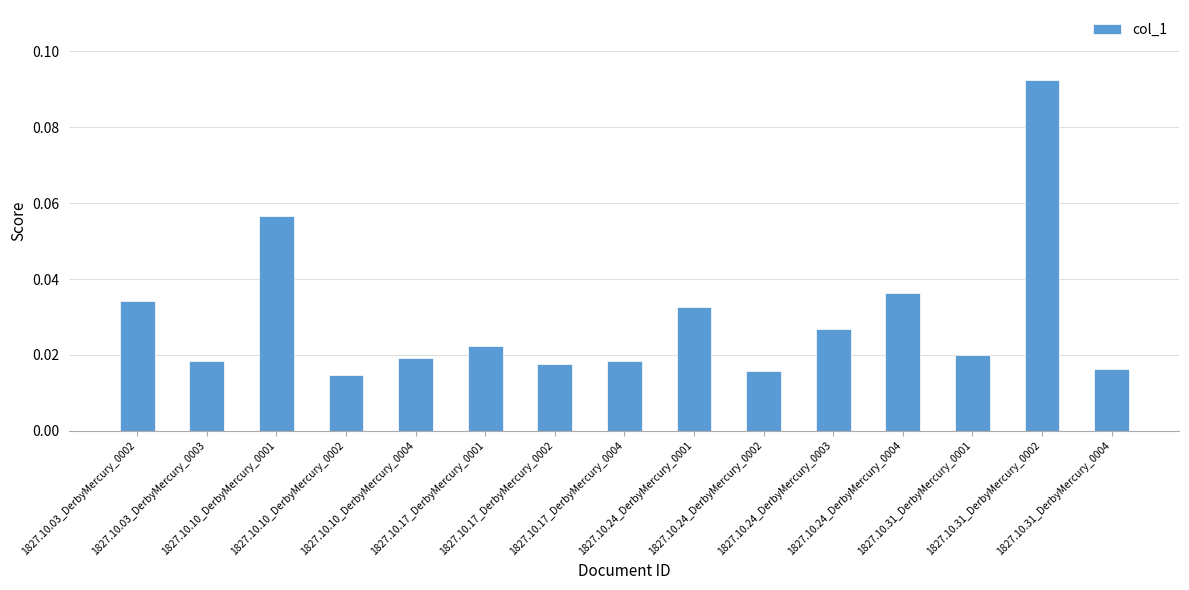

What is the label of the 4th bar from the right?

1827.10.24_DerbyMercury_0004